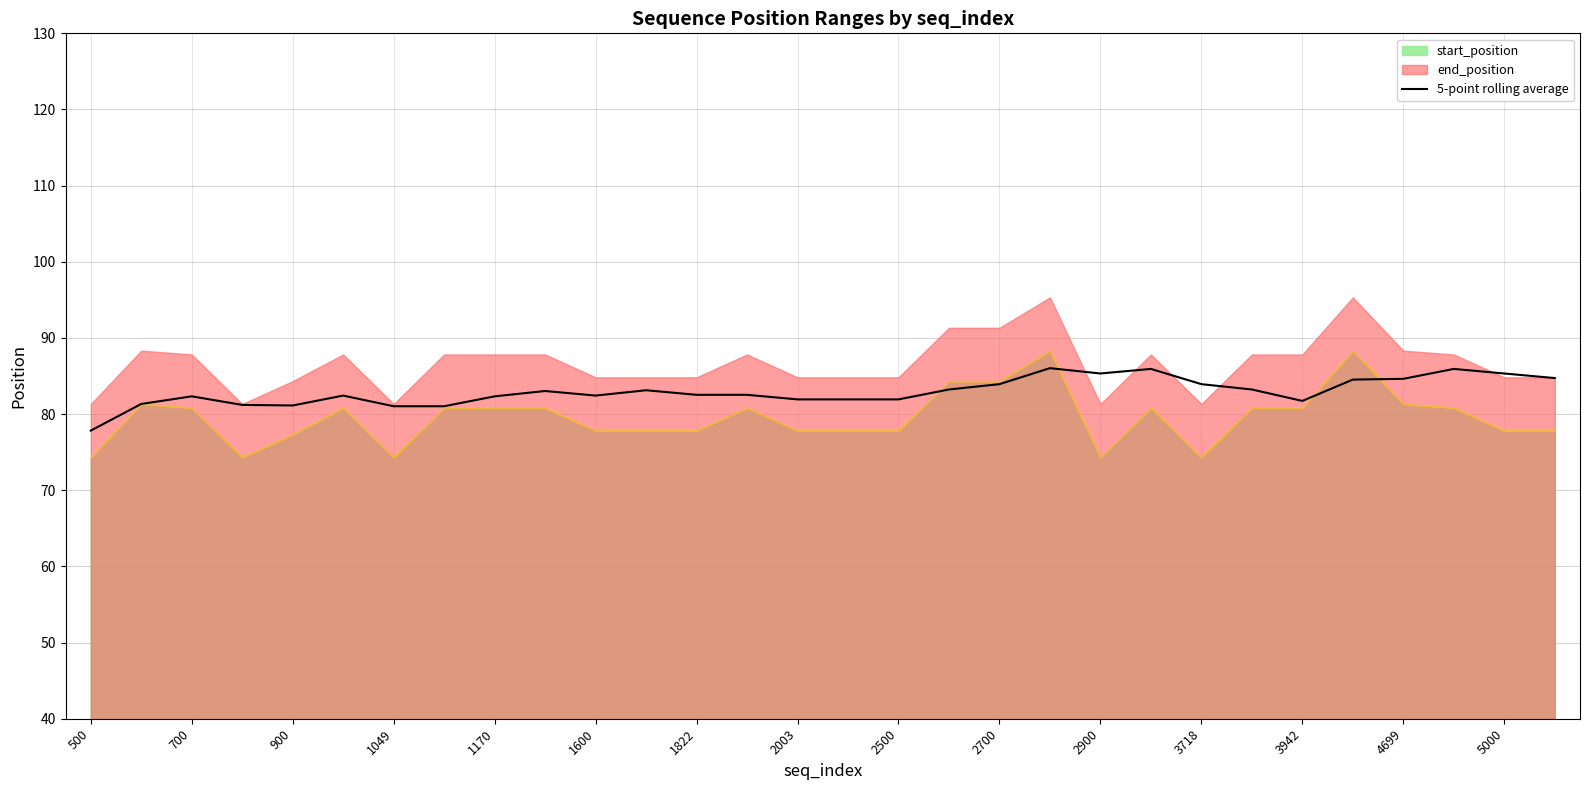

True or false: 5-point rolling average has a value of 146.2 at 5000.

False